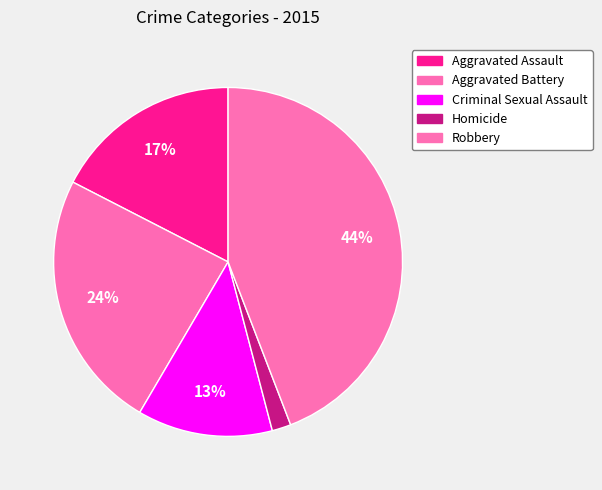

To the nearest percent, what portion does Aggravated Assault represent?

17%